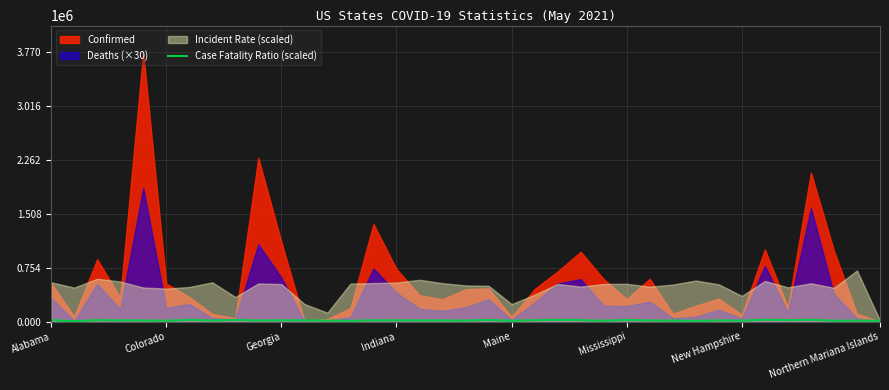

How many lines are shown in the chart?

1